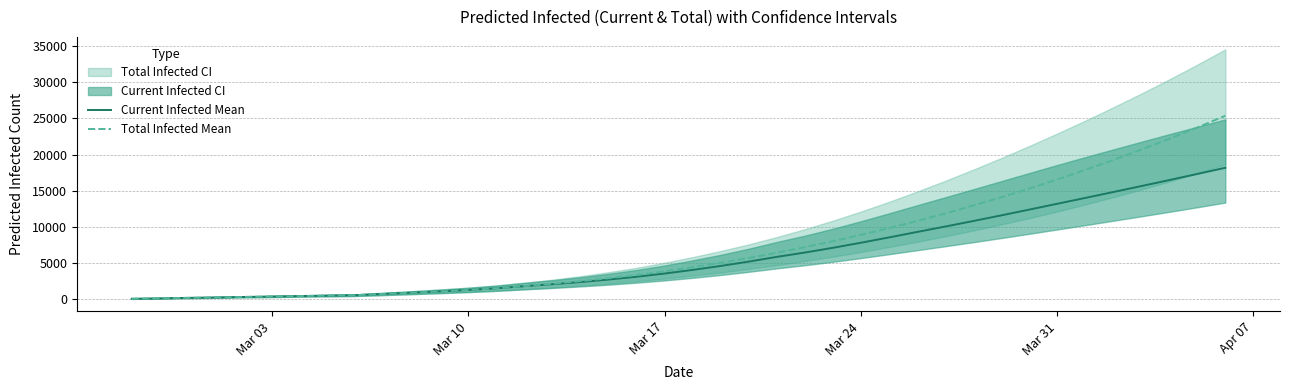

List the series in order of their peak value, highest first.

Total Infected Mean, Current Infected Mean